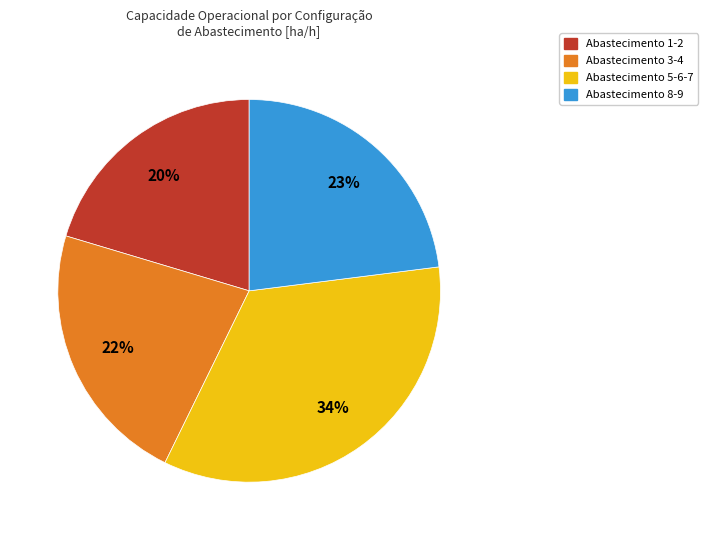

To the nearest percent, what is the difference between the largest and smallest slice percentages?

14%